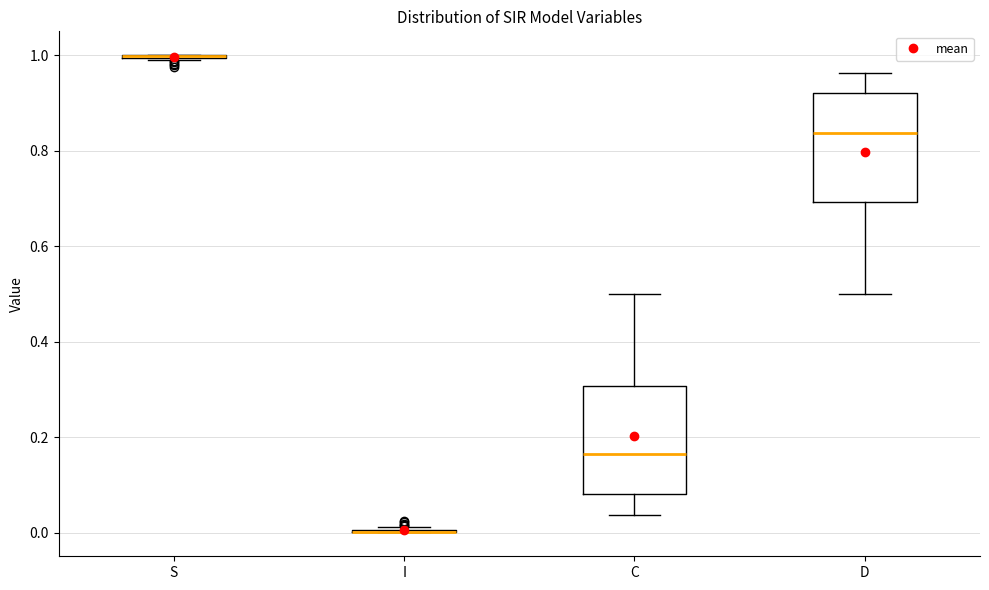

Reading left to right, transcribe this box plot: for each box, give where its median line is, the range the box spans, and where its two whiskers end, as read against the y-axis. The values are not printed on the chart, so give them approximately, as read against the axis.

S: box collapsed to a line at 1.00, whiskers 0.98 to 1.00
I: box collapsed to a line at 0.00, whiskers 0.00 to 0.02
C: median 0.16, box 0.08 to 0.30, whiskers 0.04 to 0.50
D: median 0.84, box 0.70 to 0.92, whiskers 0.50 to 0.96